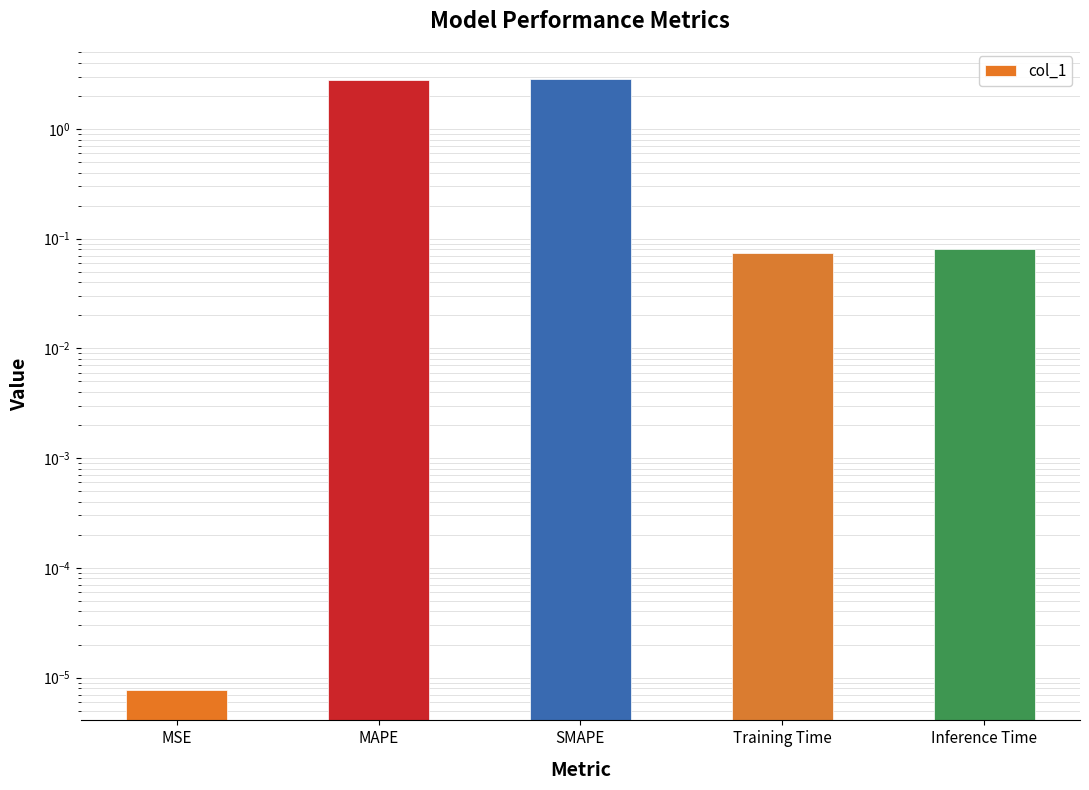

The chart shows a value of 0.0 at MSE. True or false?

False